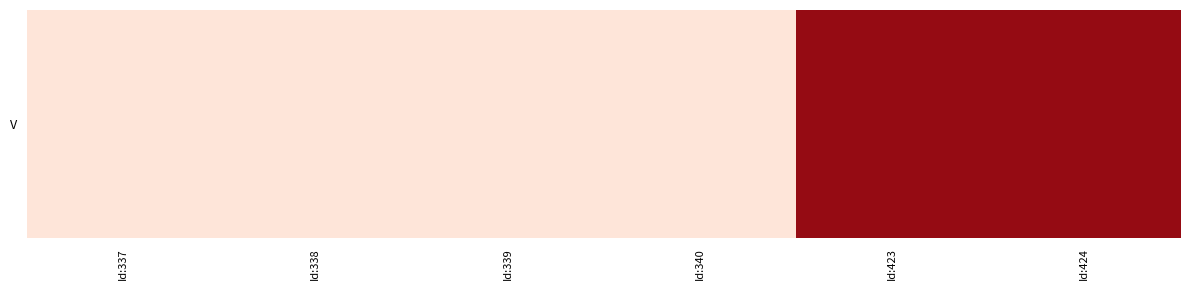

Rank the categories by value from lowest to highest.

Id:337, Id:338, Id:339, Id:340, Id:423, Id:424